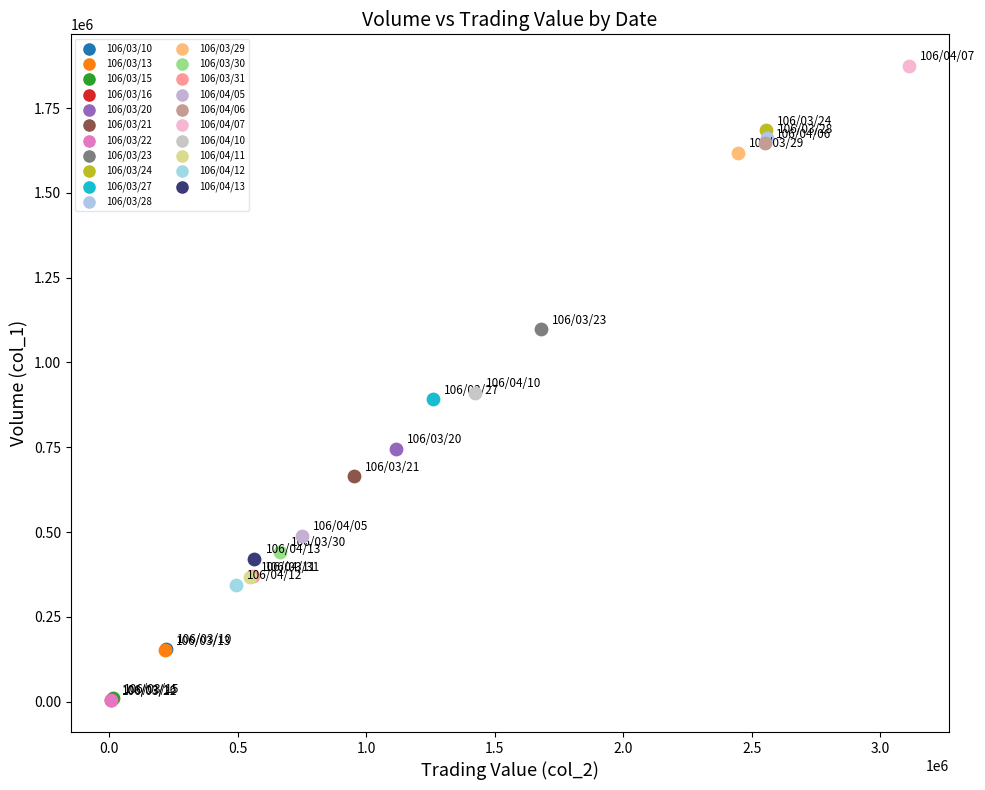

Which series contains the highest Y value?

106/04/07